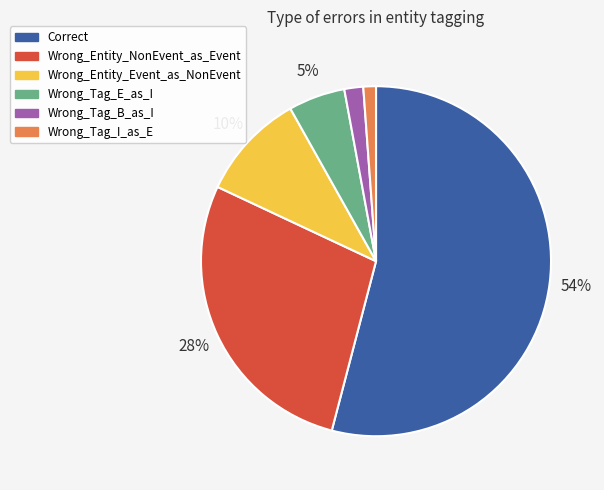

How many segments does this pie chart have?

6